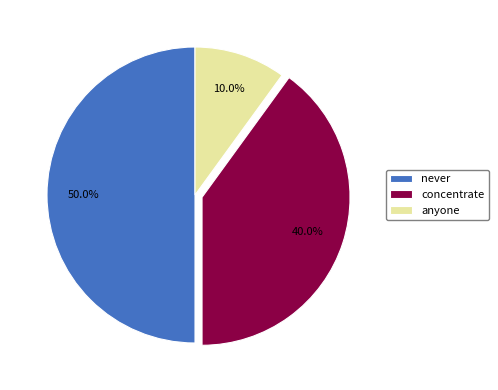

What percentage is NOT represented by never?

50.0%